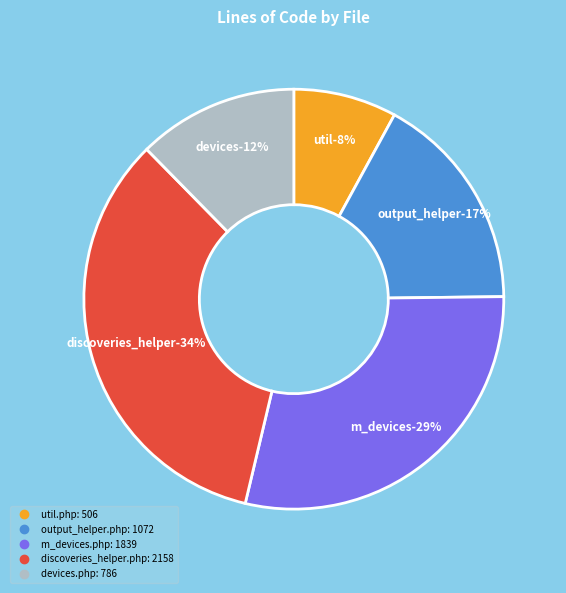

How many segments does this pie chart have?

5